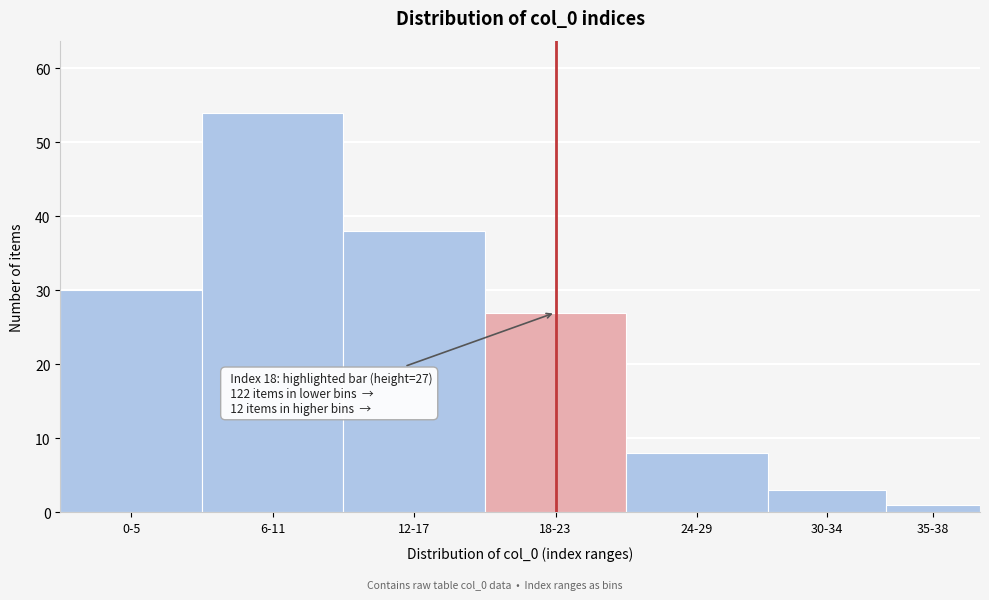

Reading left to right, list all the values displayed in this chart.

0-5=30	6-11=54	12-17=38	18-23=27	24-29=8	30-34=3	35-38=1